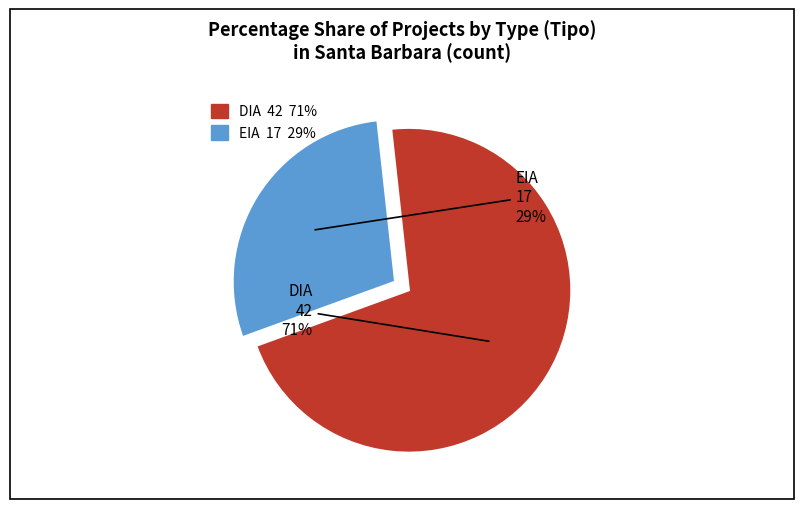

Is it true that DIA is 79% of the pie?

False